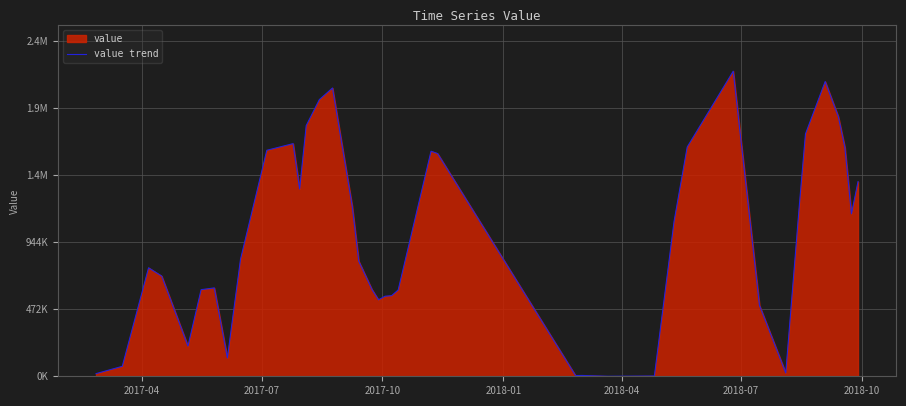

How many interior local valleys (lower than both neighbors) does the data have?

8